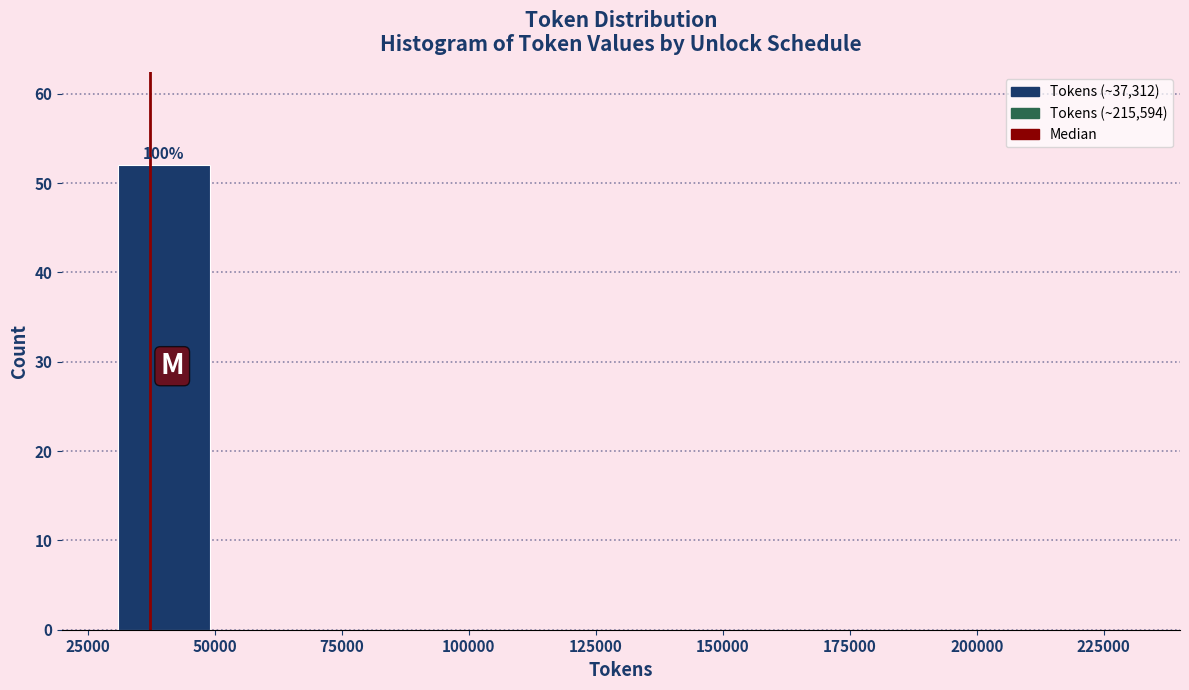

Over which range of the x-axis is the bar tallest?

30000 to 50000